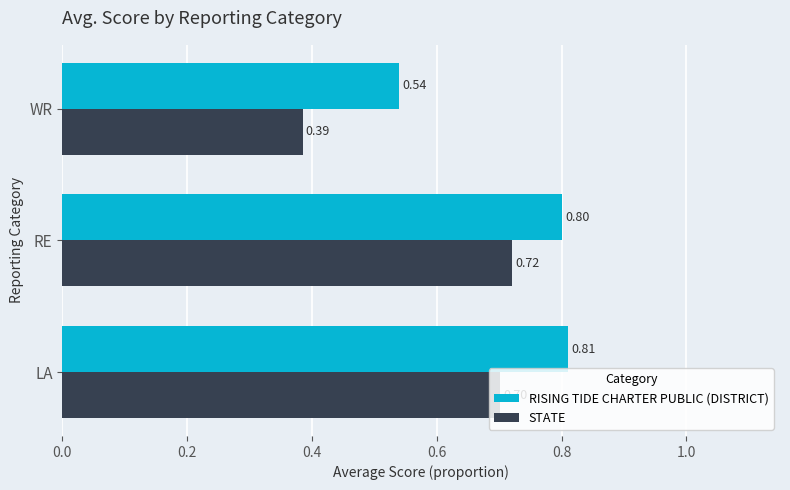

Which category has the lowest value across all series?

WR